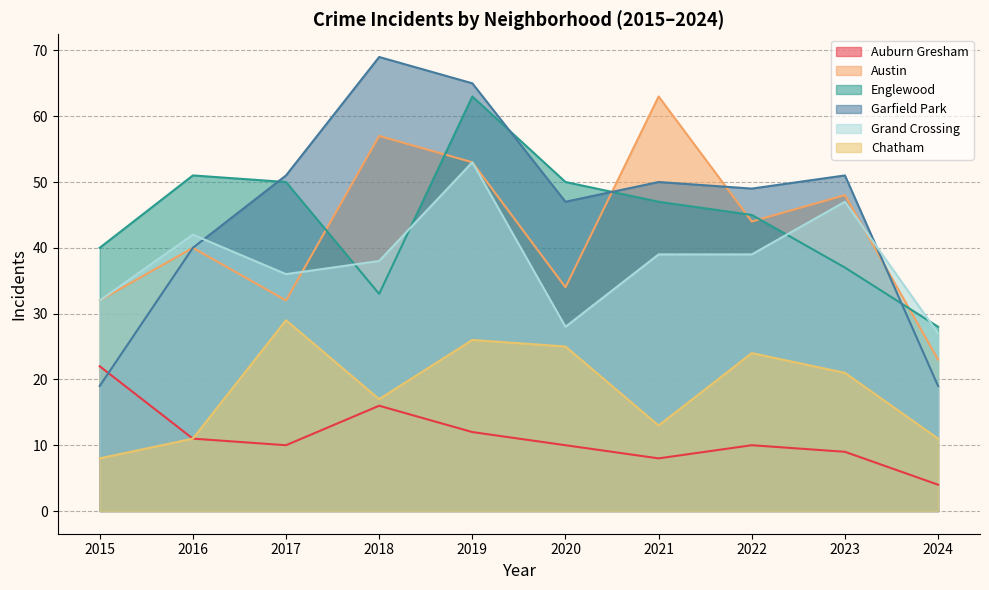

True or false: Grand Crossing has more than 1 points higher than both neighbors.

True